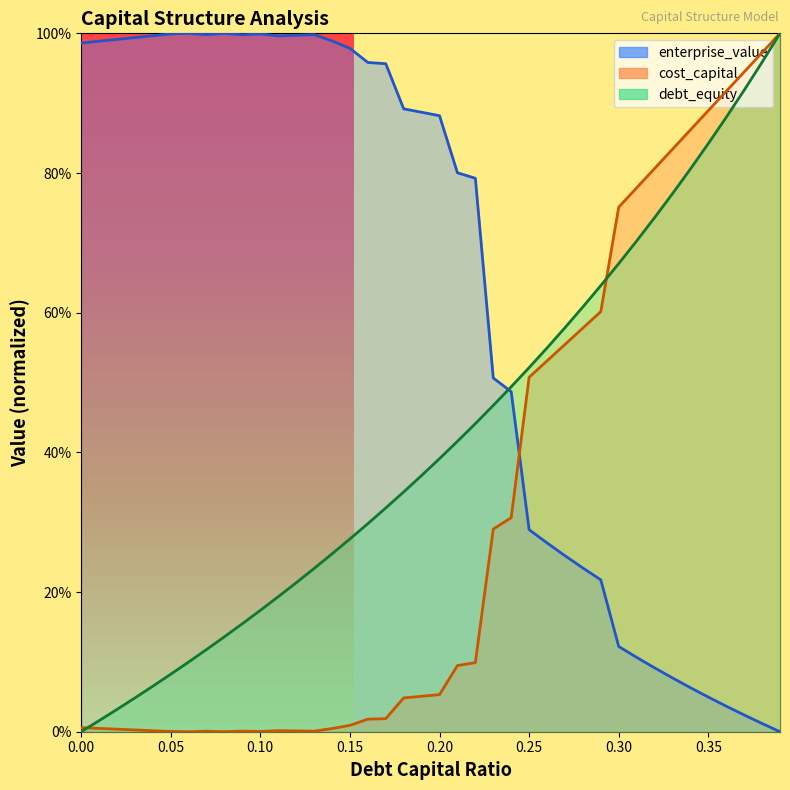

At 0.26, list the series in order from smallest to largest.

enterprise_value, cost_capital, debt_capital